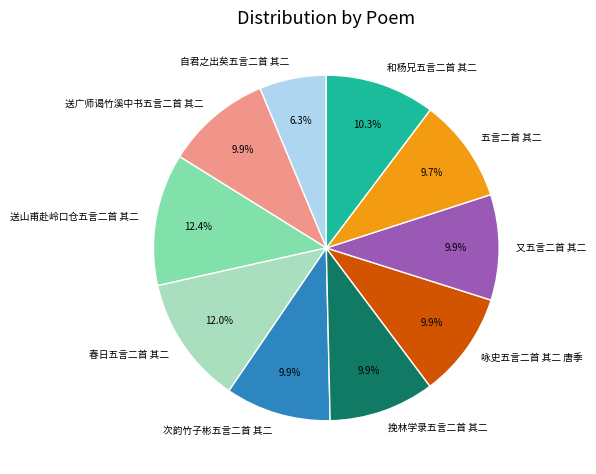

Is it true that 和杨兄五言二首 其二 is 1% of the pie?

False